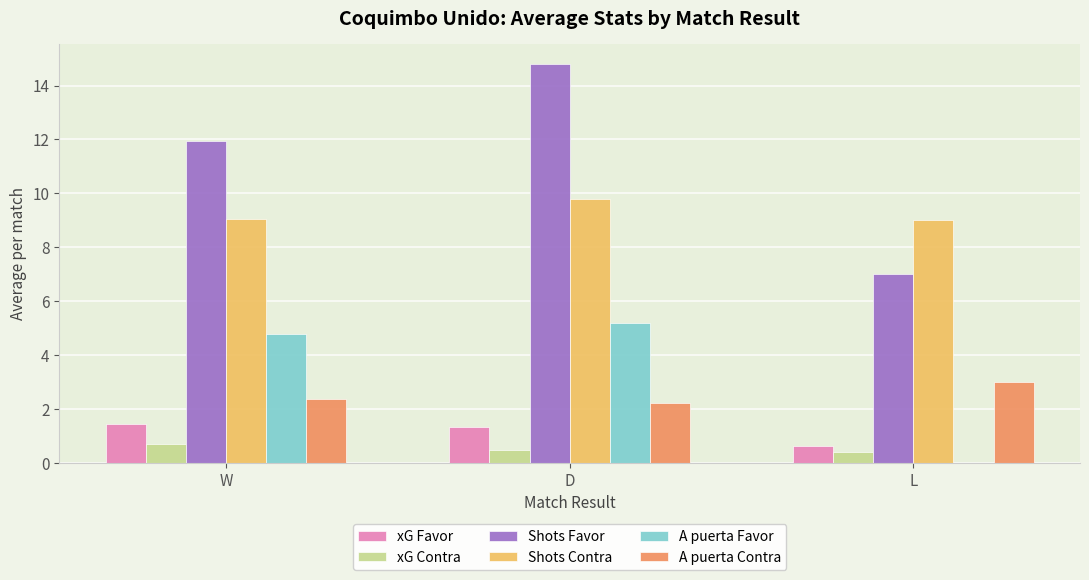

Count the number of categories in the chart.

3